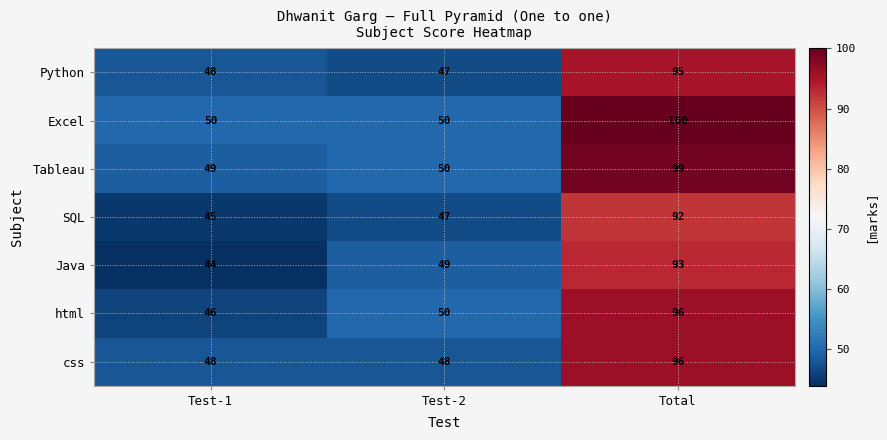

Reading left to right, transcribe all the data shown in this chart.

Python: 48	47	95
Excel: 50	50	100
Tableau: 49	50	99
SQL: 45	47	92
Java: 44	49	93
html: 46	50	96
css: 48	48	96